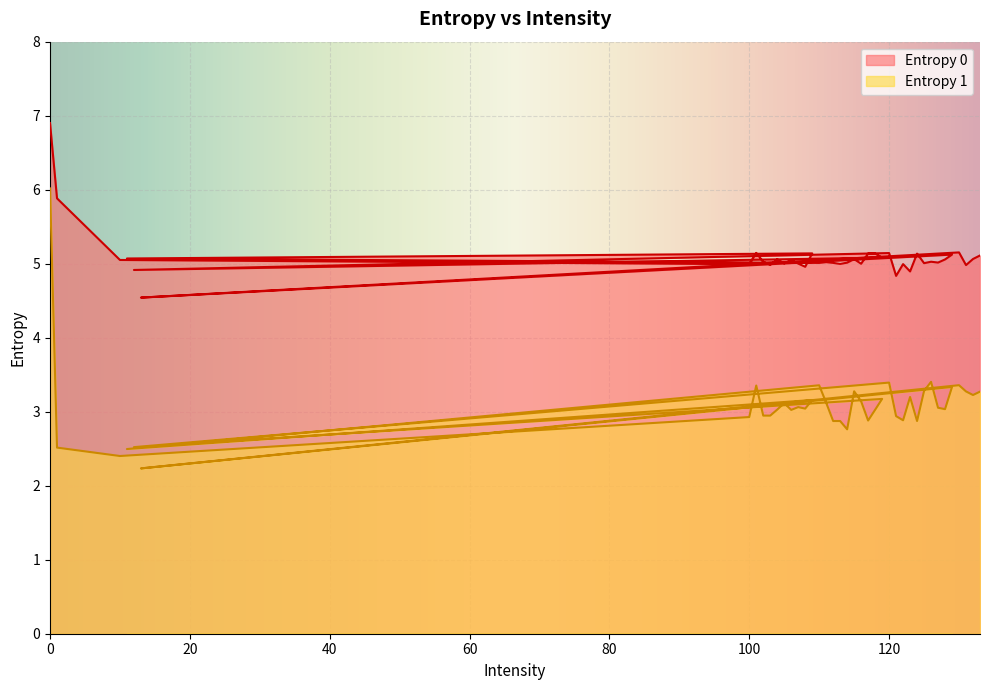

At which category does Entropy 0 reach its first local valley?

100